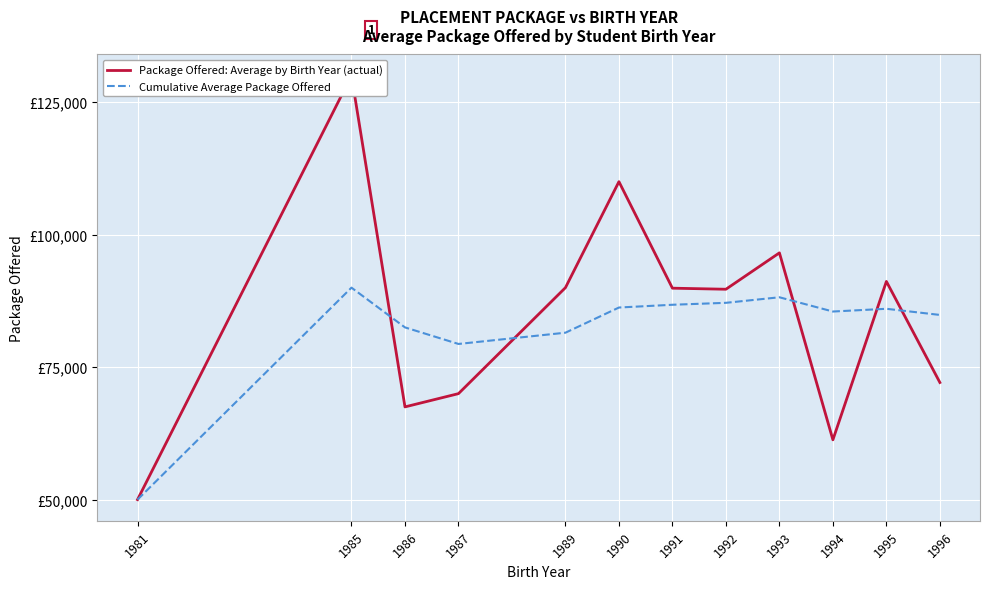

What is the difference between the highest and lowest values at 1986?

15000.0